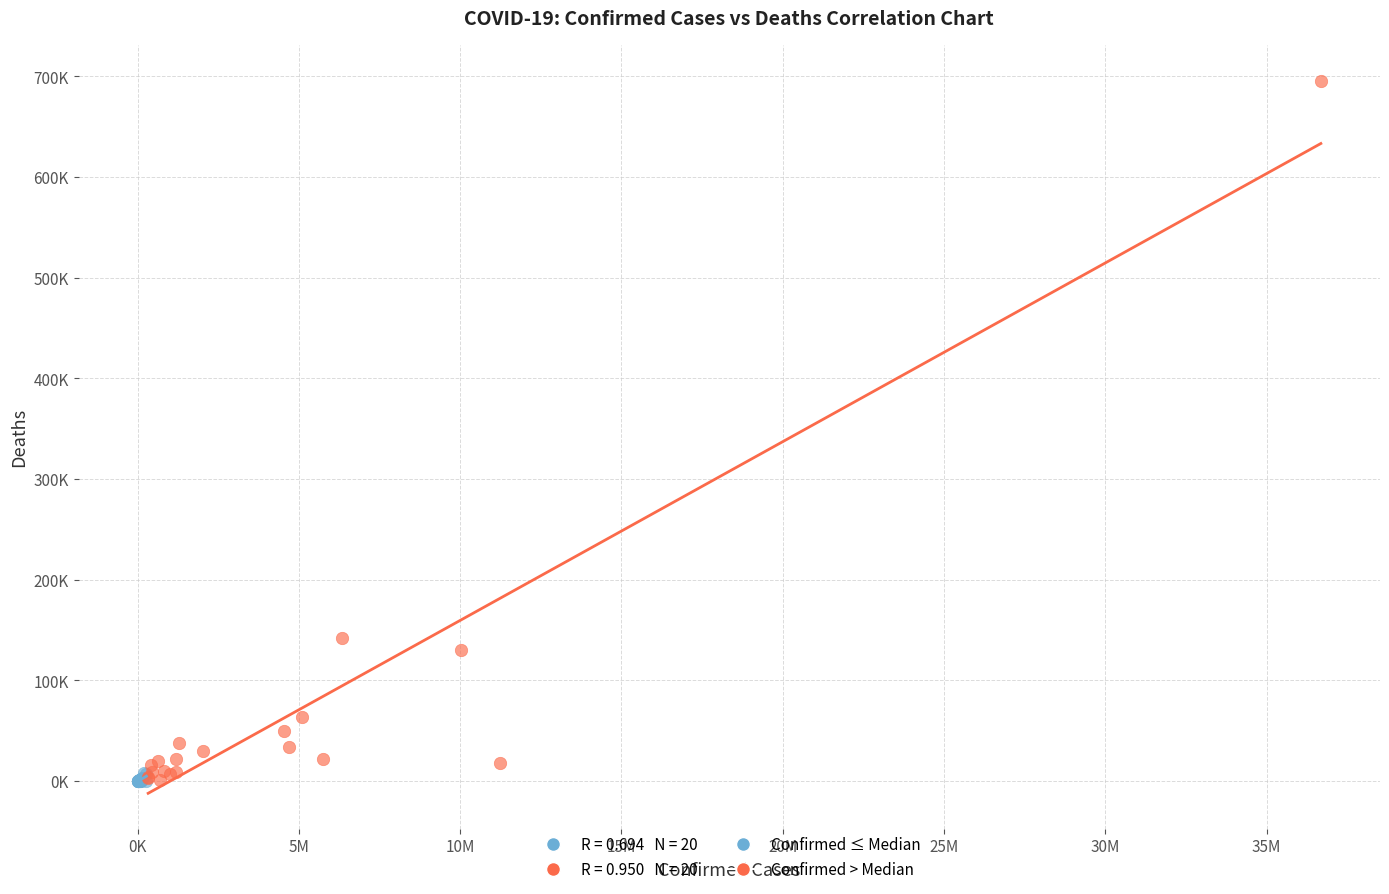

Which series contains the highest Y value?

Confirmed > Median